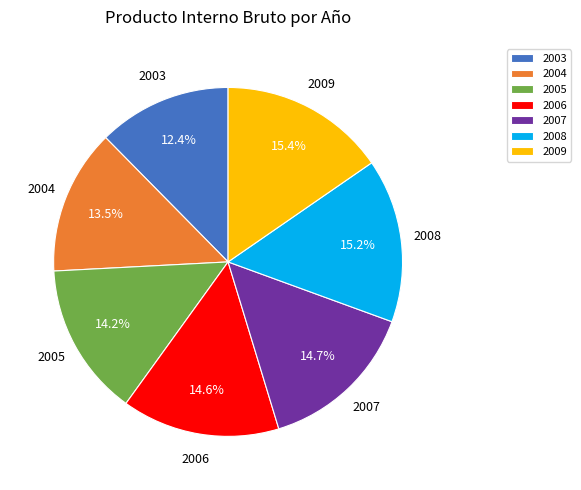

Which has a higher value, 2004 or 2005?

2005